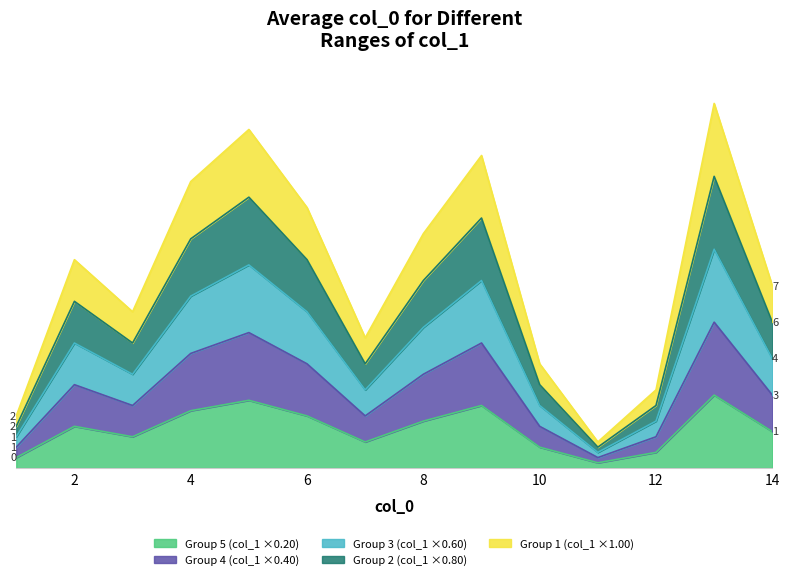

List the labels in order of value, smallest first.

11, 1, 12, 10, 7, 3, 14, 2, 8, 6, 4, 9, 5, 13